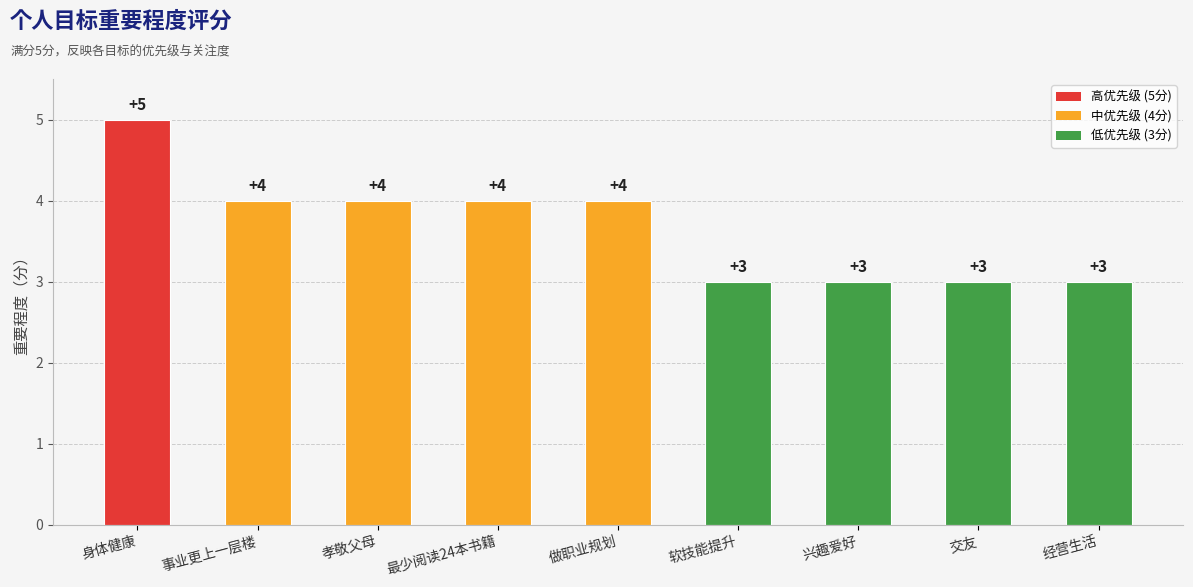

Are the bars grouped side by side (vs. stacked)?

No